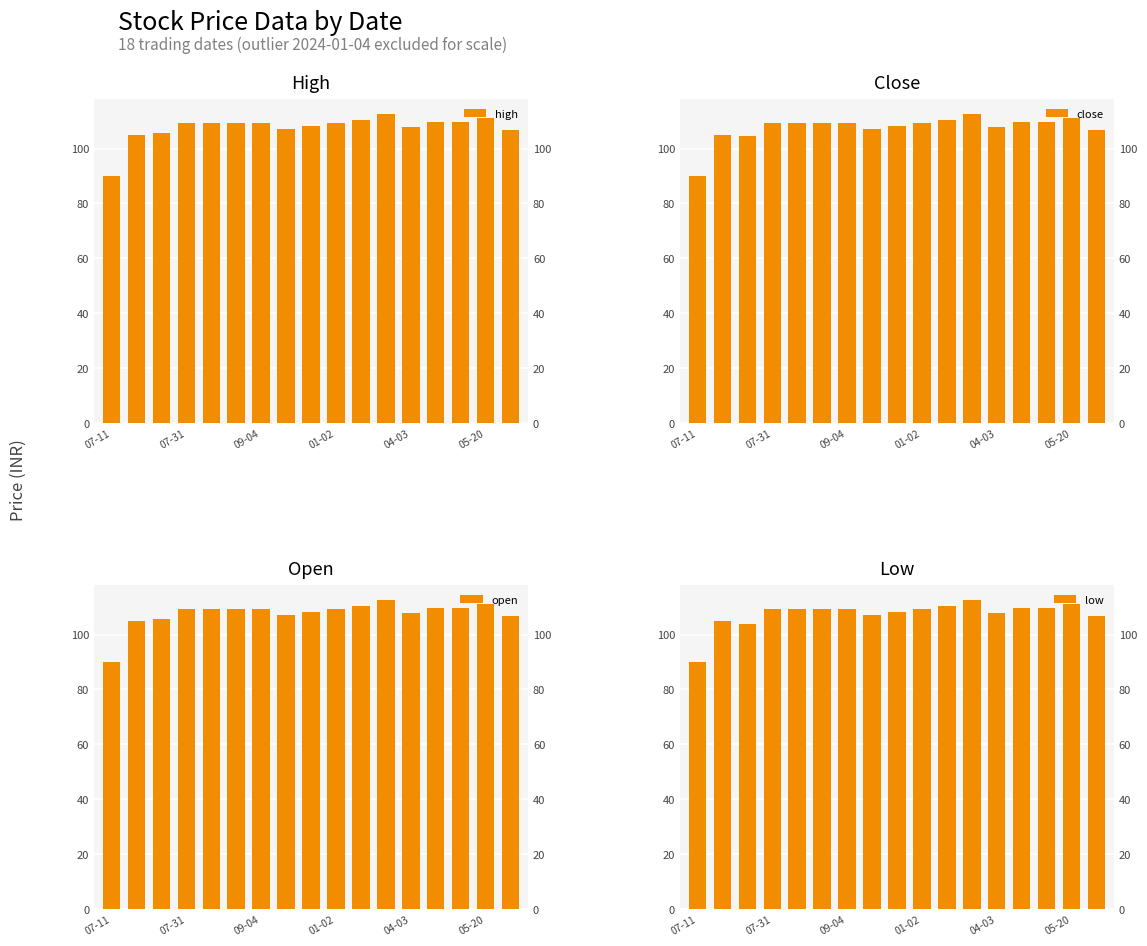

What is the sum of the high values at 11 and 12?

220.4